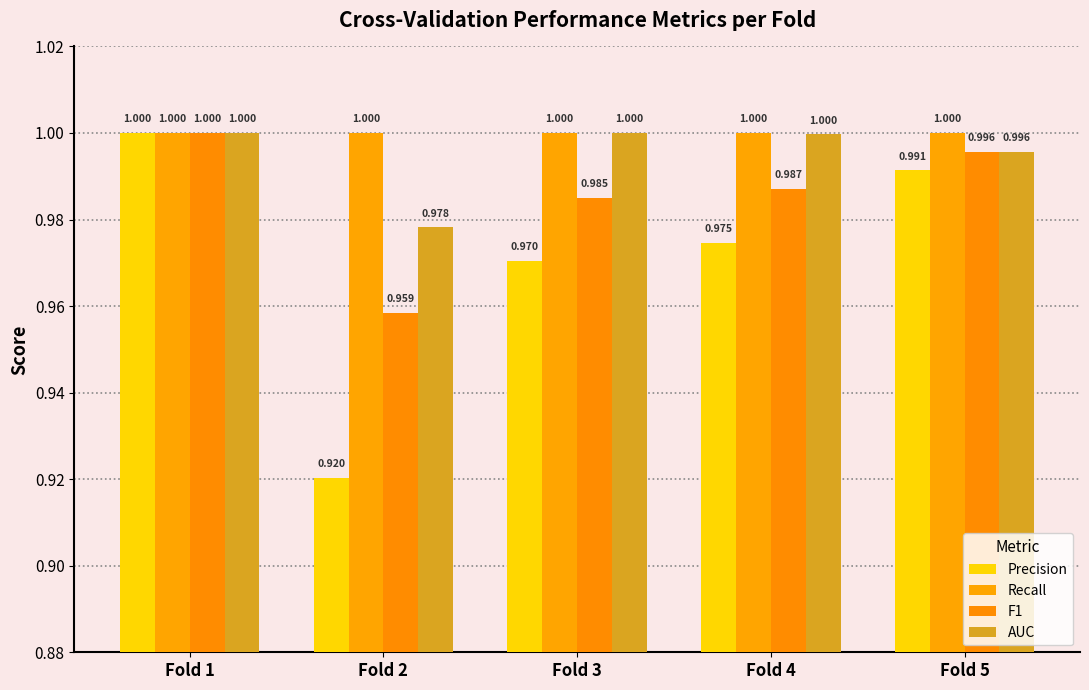

What is the minimum value shown in the chart?

0.9